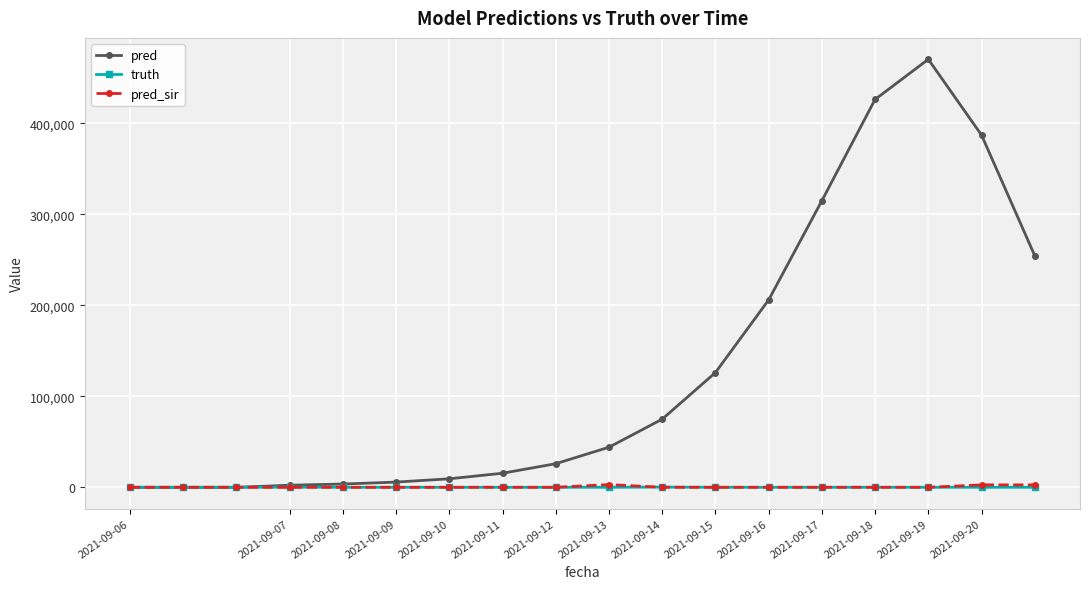

Which series has the largest total across all categories?

pred